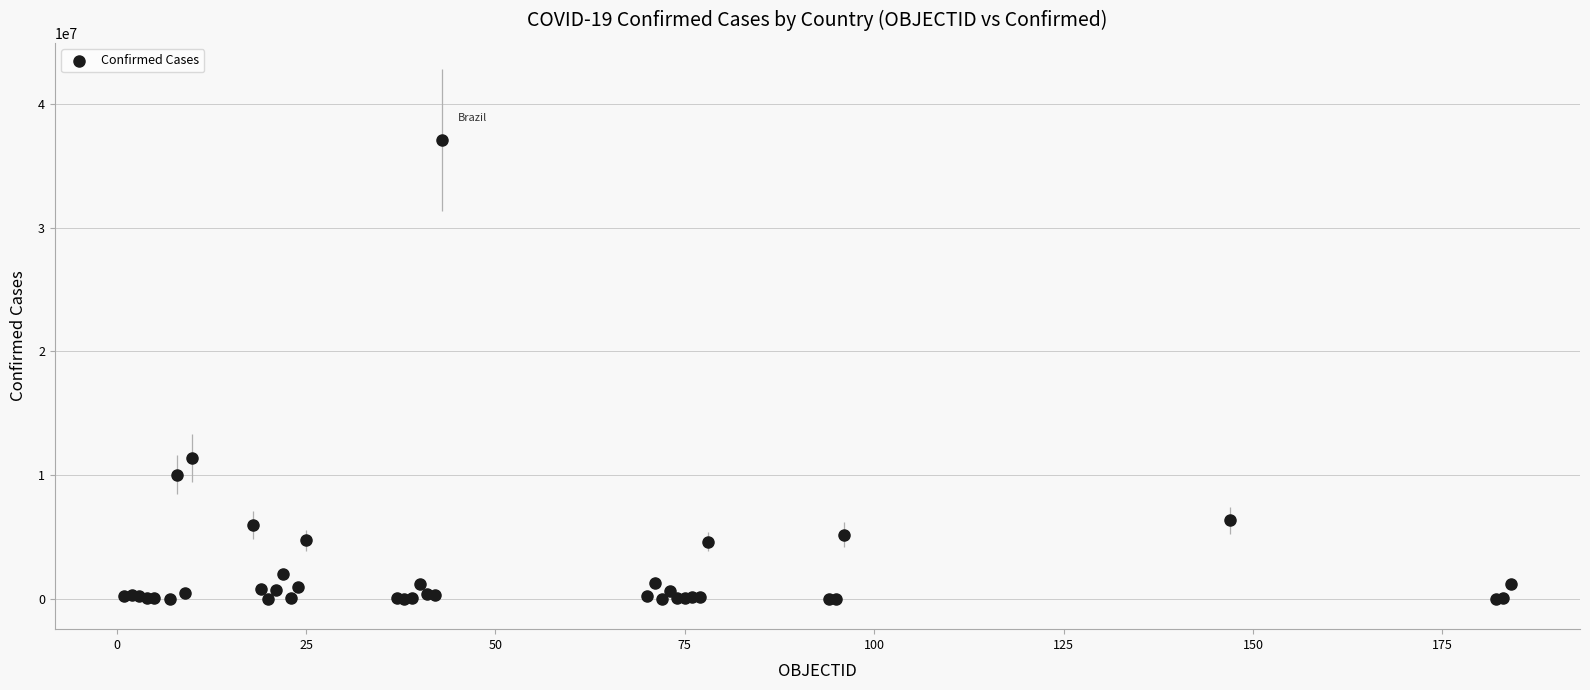

What Y value in the scatter plot is closest to 18541866?

11399460